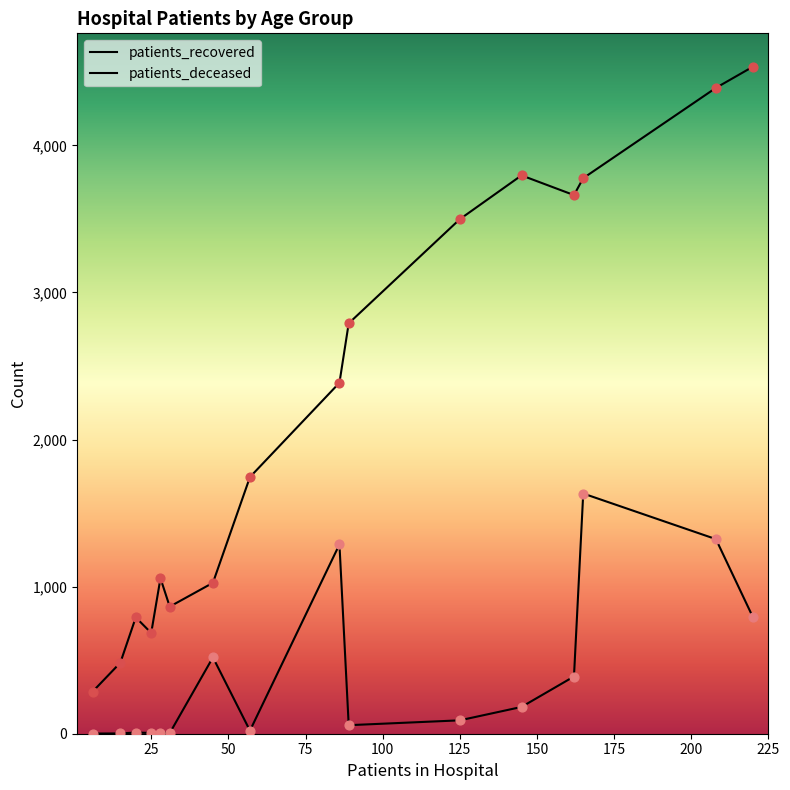

At how many categories does at least one series exceed 2215?

8